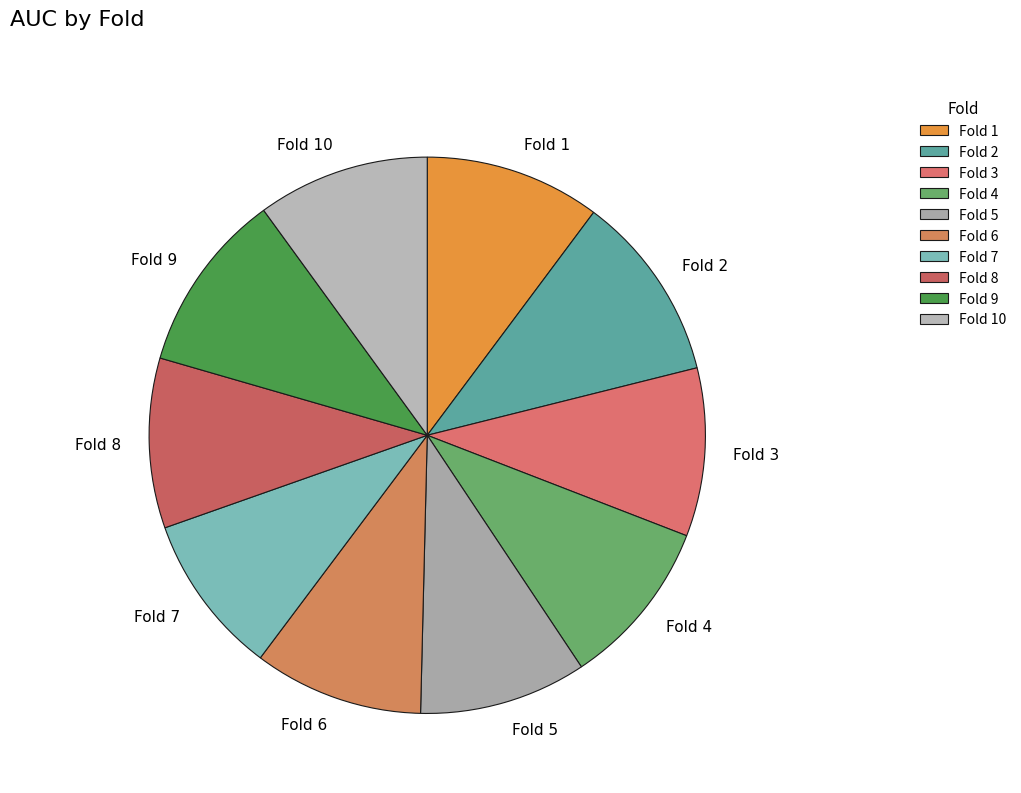

Does Fold 4 represent more than half of the total?

No